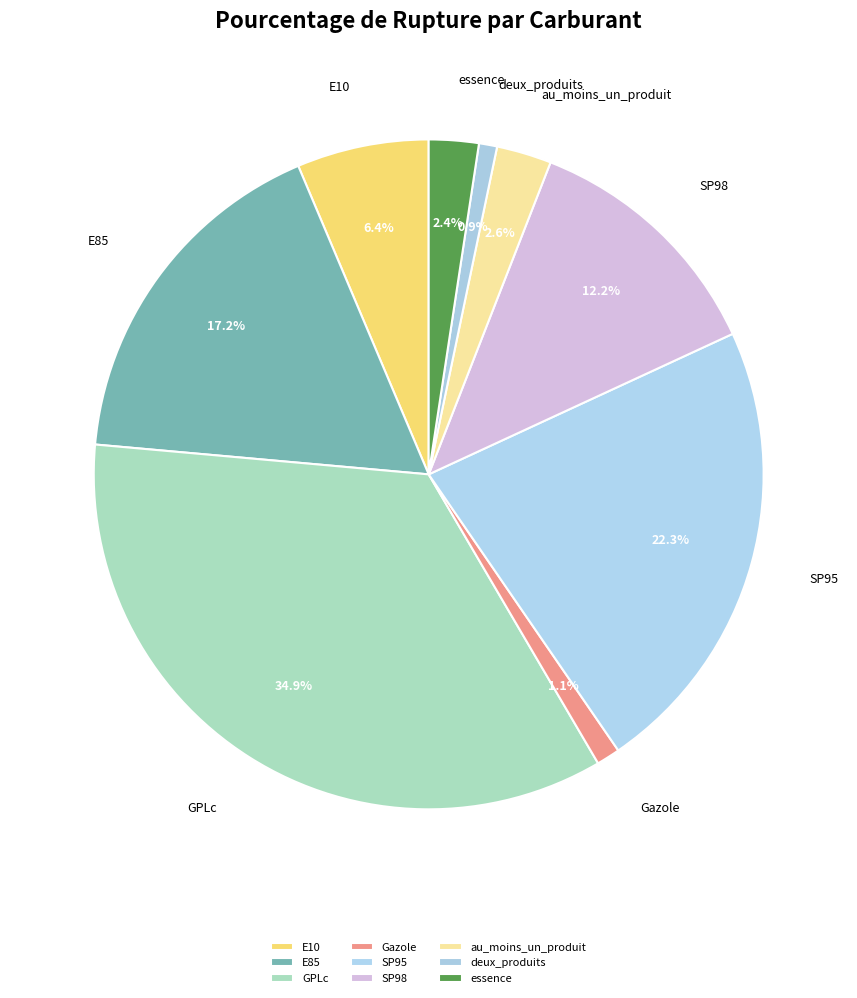

What is the largest slice in the pie chart?

GPLc